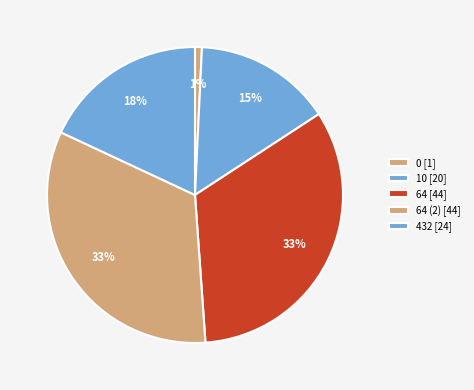

How many segments does this pie chart have?

5